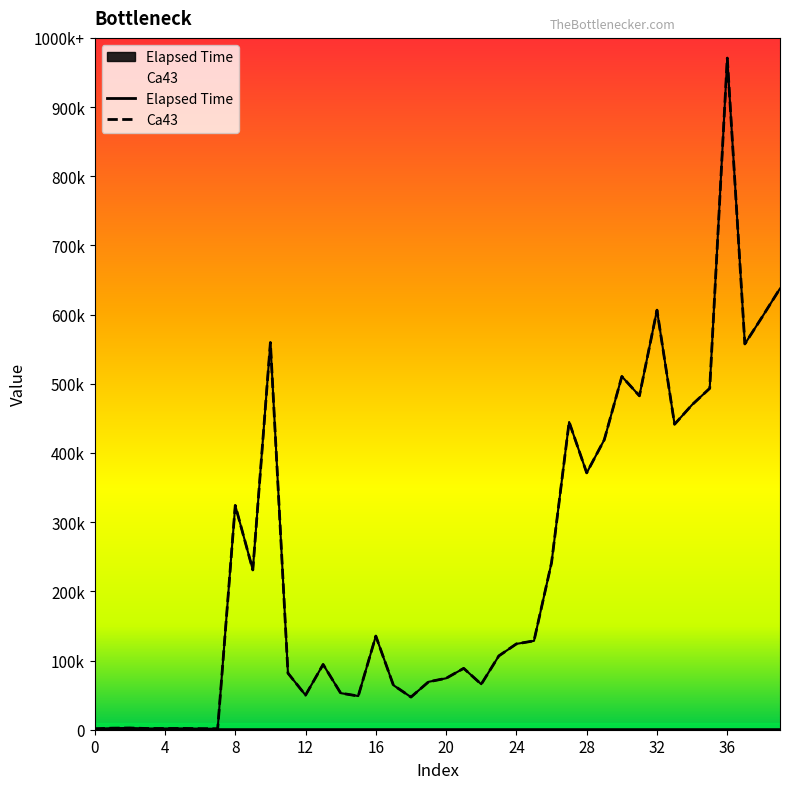

What is the minimum value for Ca43?

1600.1